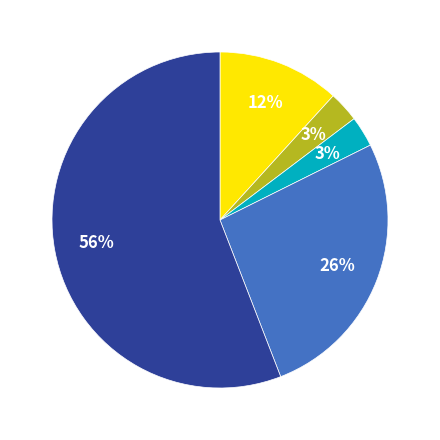

To the nearest percent, what is the average slice percentage?

20%